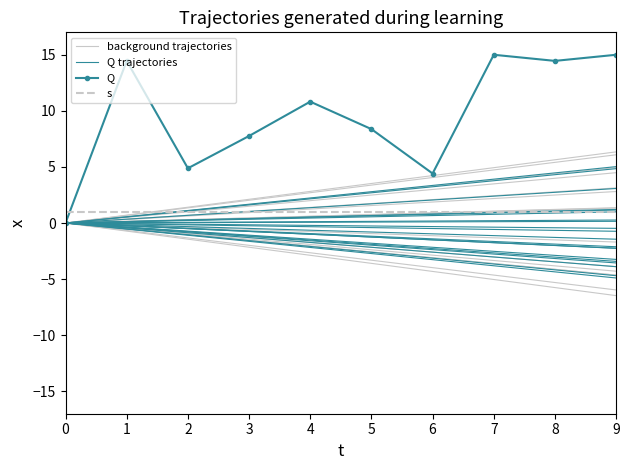

Between 2 and 5, which is larger?

2